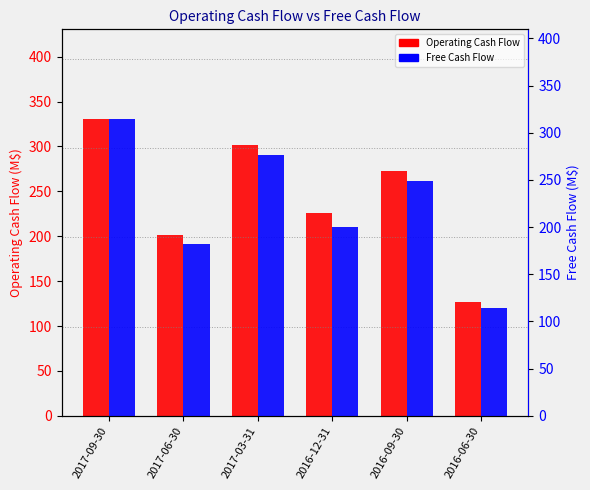

Which has a higher value, 2017-09-30 or 2016-09-30?

2017-09-30